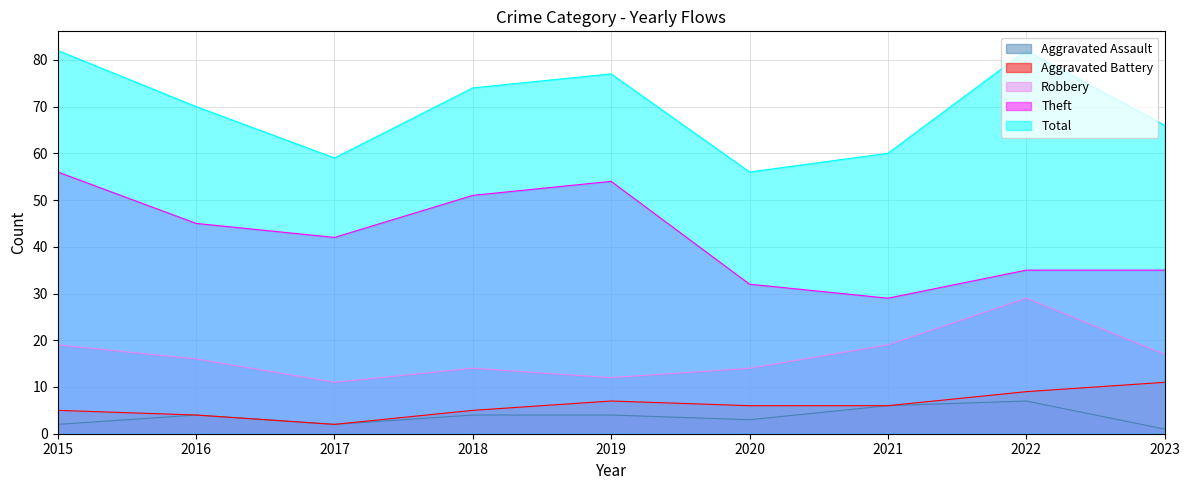

What is the sum of the Robbery values at 2017 and 2015?

30